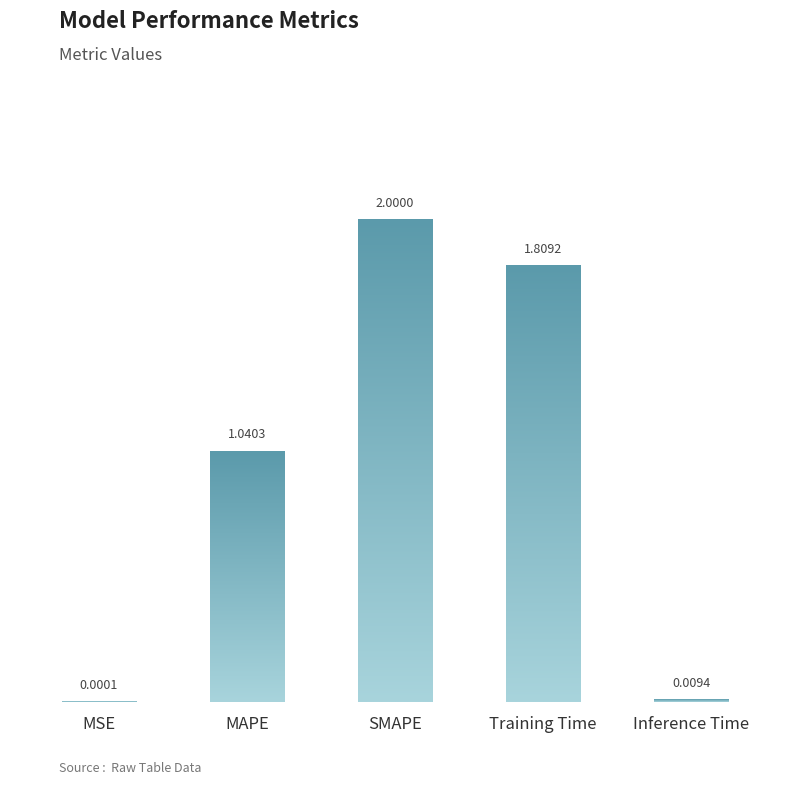

Does the chart contain stacked bars?

No